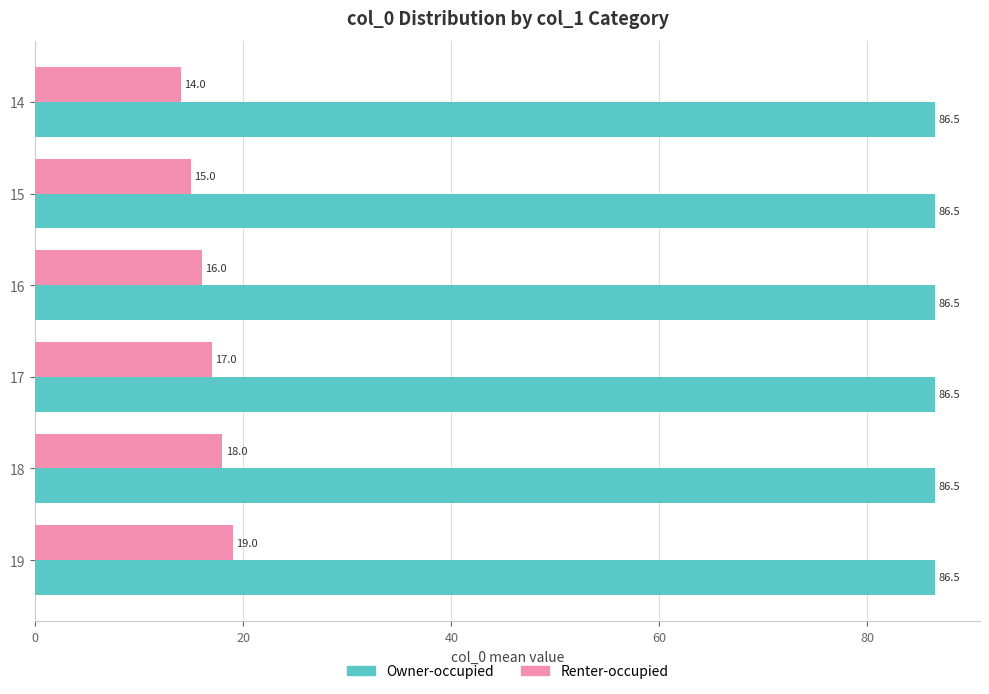

At which label is Renter-occupied closest to 16?

16